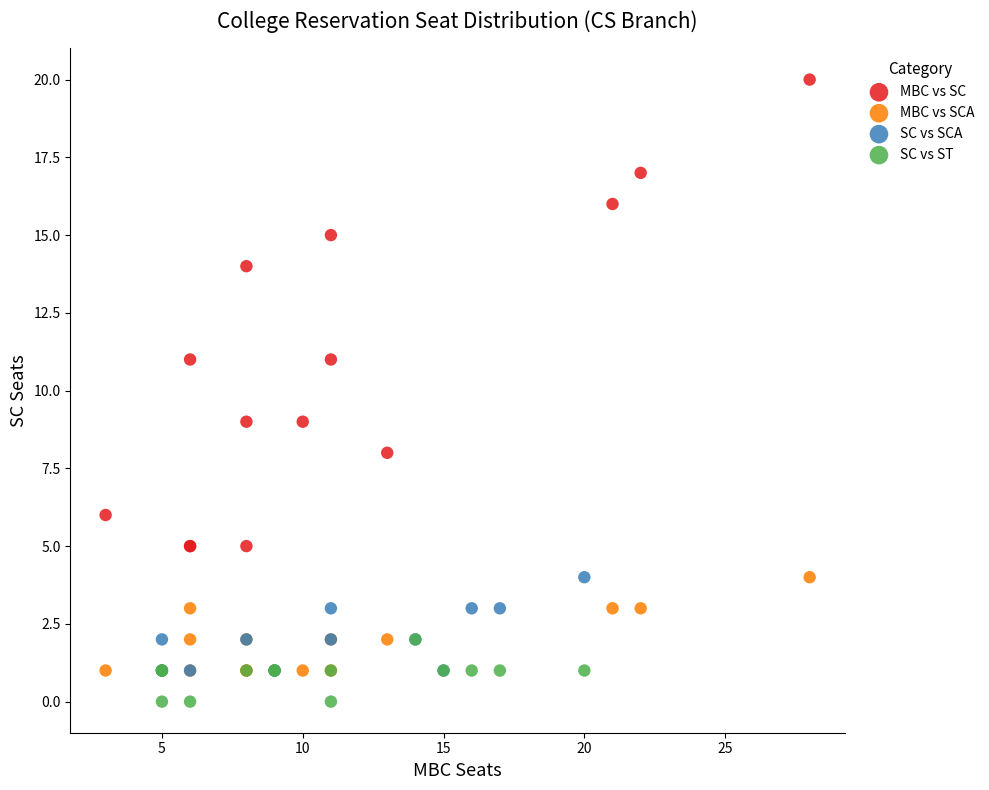

Which series contains the lowest Y value?

SC vs ST